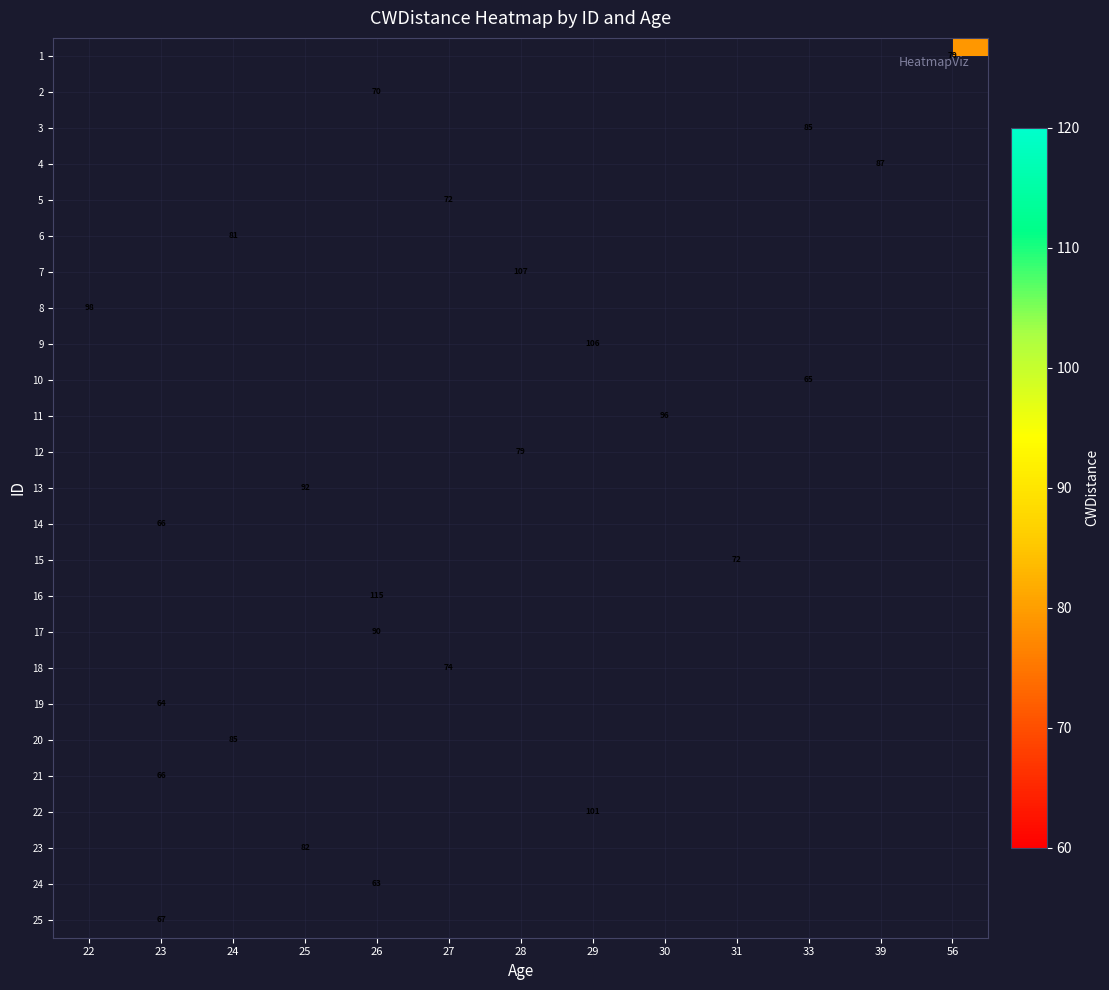

Count the number of data series in this chart.

25